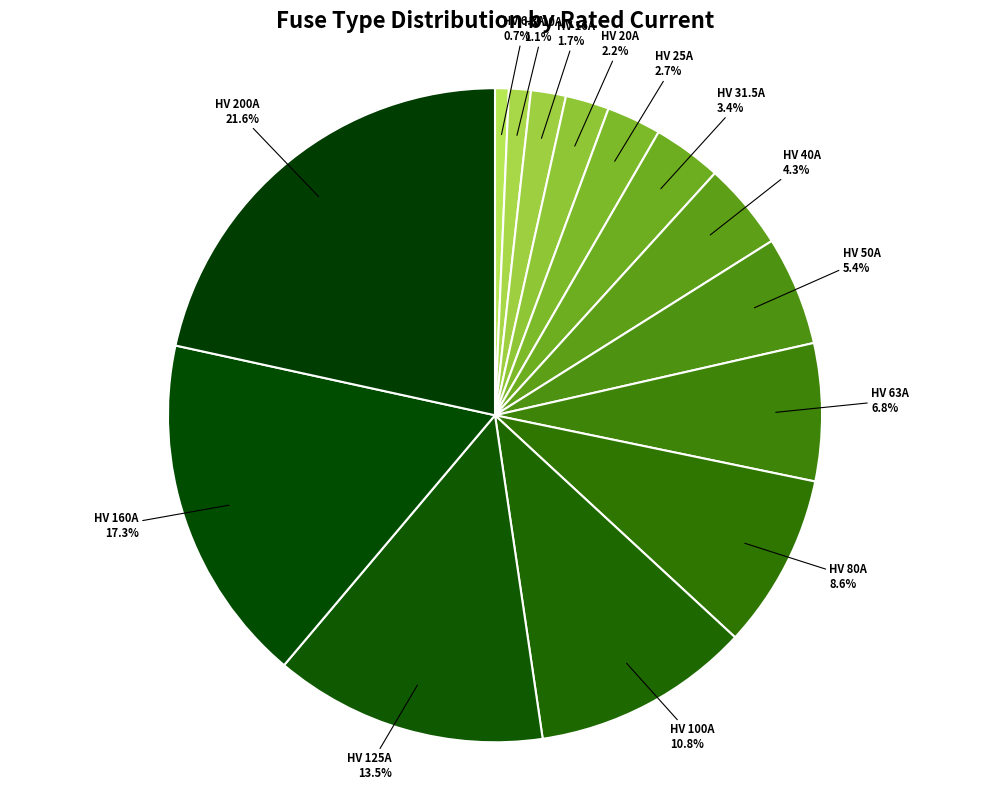

To the nearest percent, what is the combined percentage of HV 16A and HV 40A?

6%